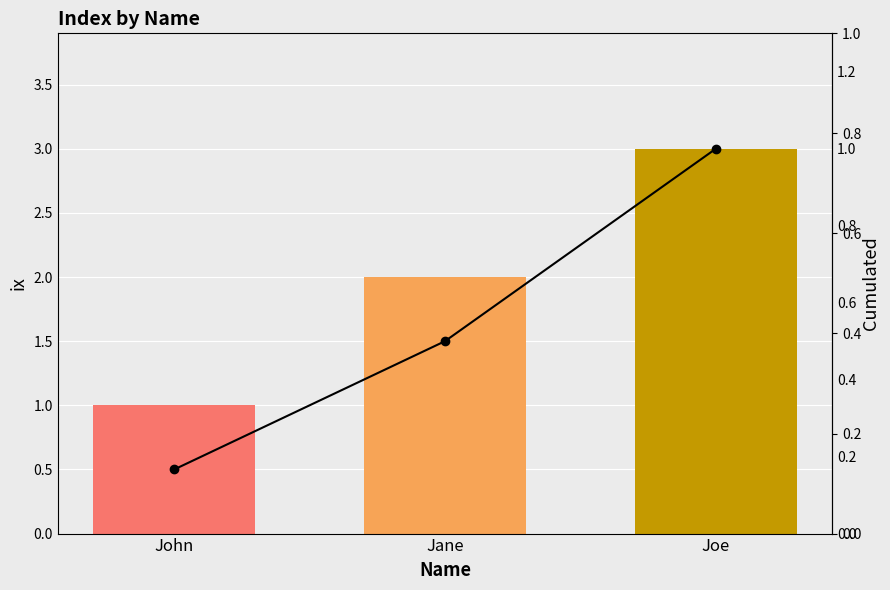

Rank the categories by Cumulated value from lowest to highest.

John, Jane, Joe